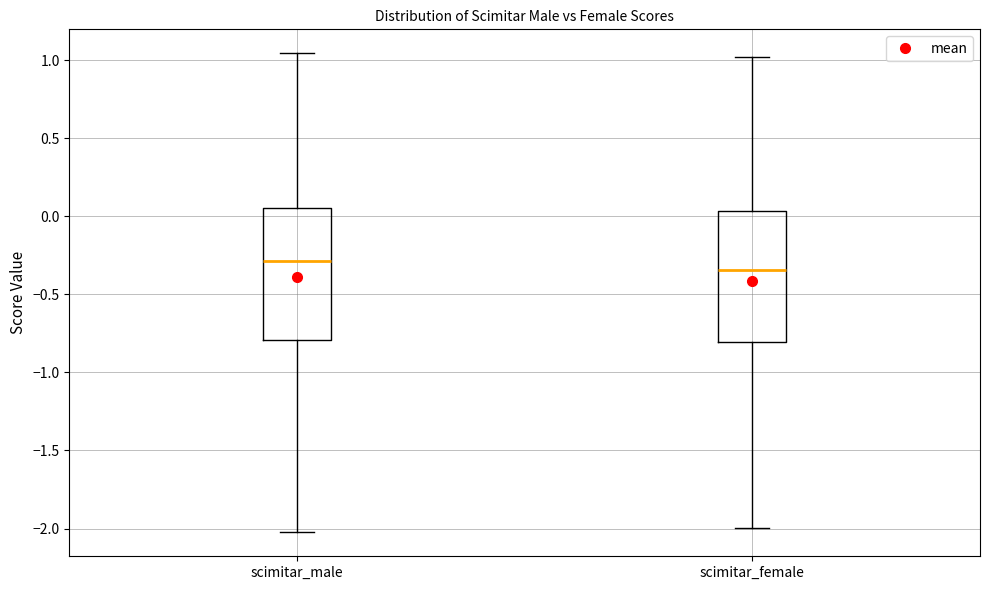

Reading left to right, read every box against the y-axis: the position of its median line, the range the box covers, and the ends of its whiskers. The values are not printed on the chart, so give them approximately, as read against the axis.

scimitar_male: median -0.30, box -0.80 to 0.05, whiskers -2.00 to 1.05
scimitar_female: median -0.35, box -0.80 to 0.05, whiskers -2.00 to 1.00